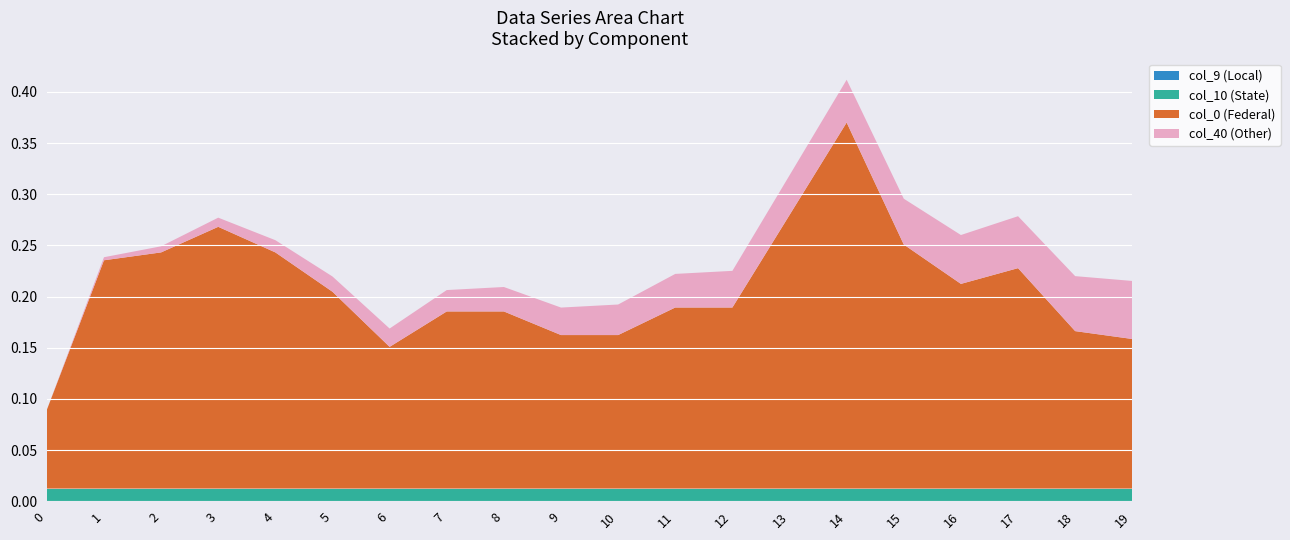

At which category is the sum across all series the highest?

14